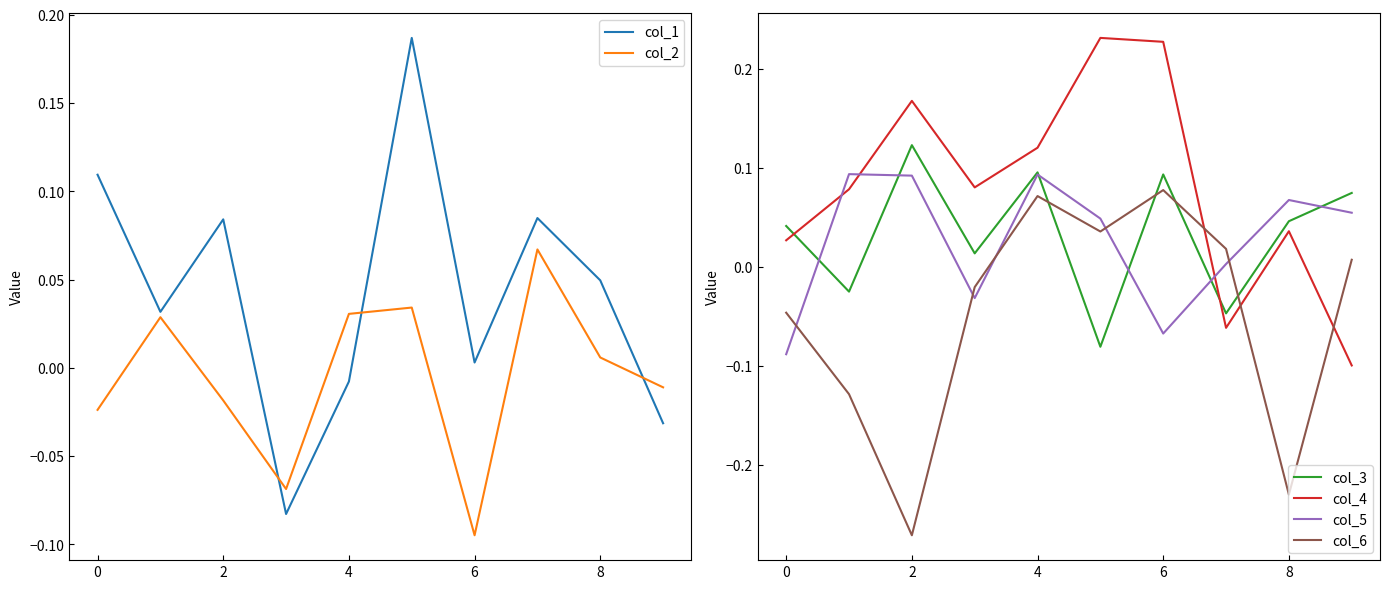

What are all the series names shown in the legend?

col_1, col_2, col_3, col_4, col_5, col_6